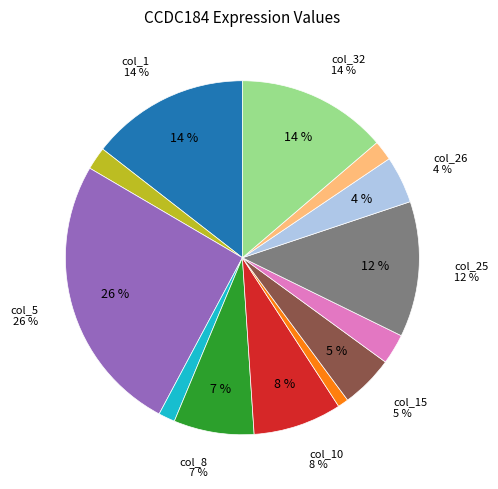

What portion of the pie excludes col_25?

87.6%